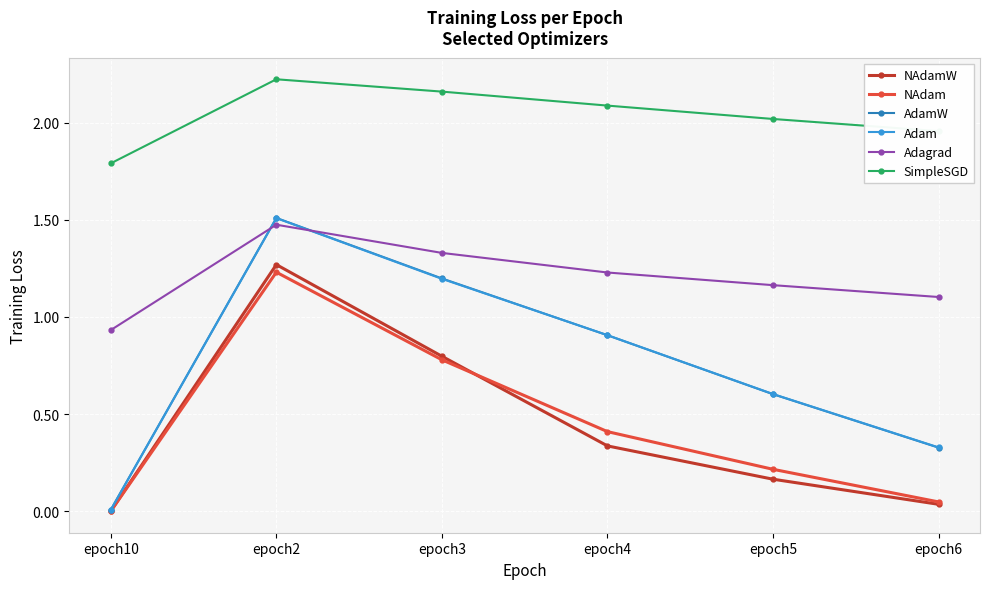

What is the label of the 3rd point from the right?

epoch4